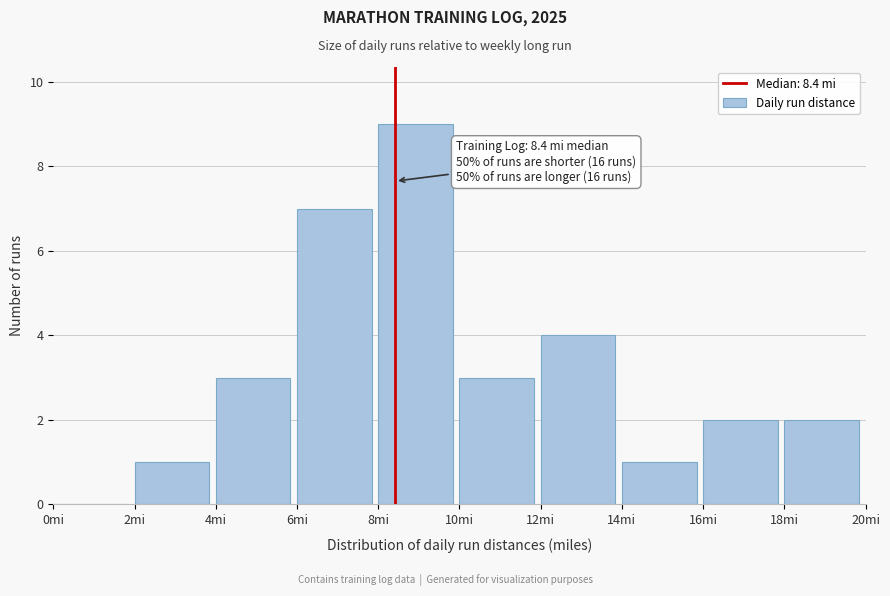

Over which range of the x-axis is the bar tallest?

8 to 10